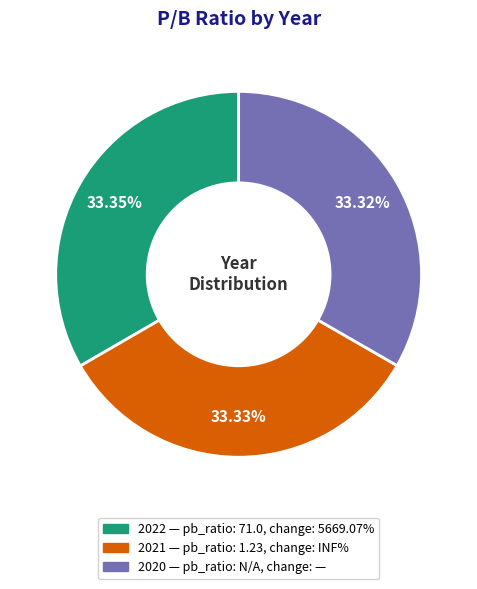

Is there a majority slice in this chart?

No